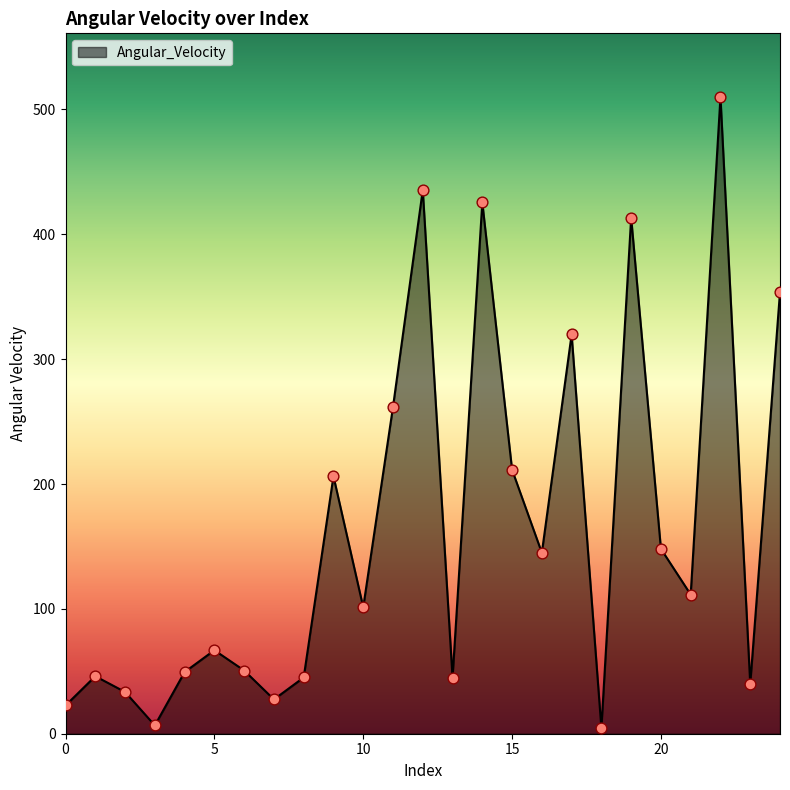

What is the maximum value shown in the chart?

510.0